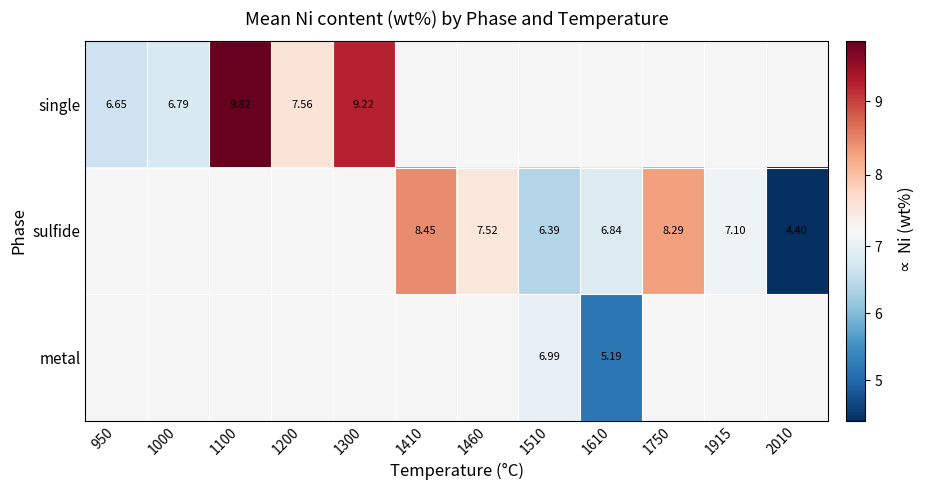

At which category does the chart reach its minimum across all series?

2010